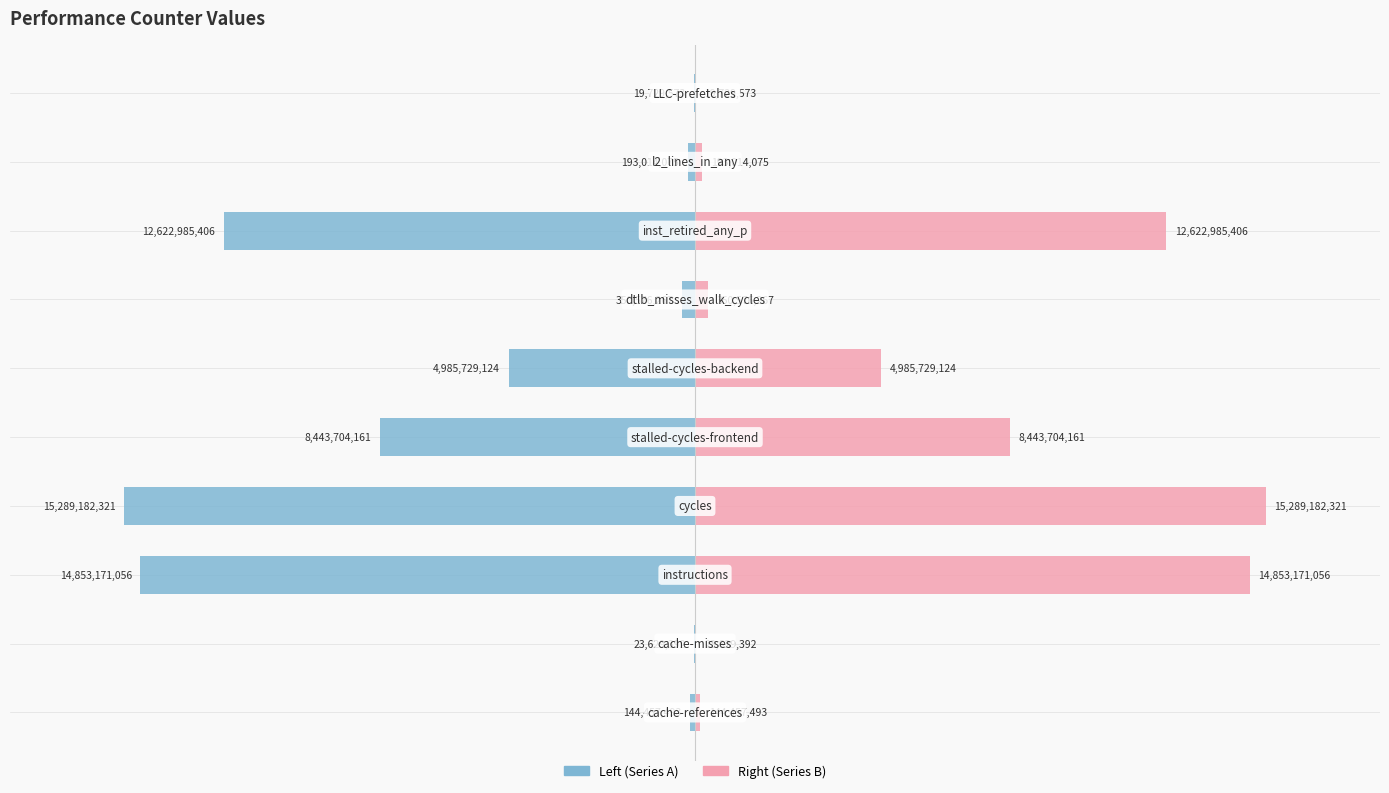

Which series changed the most between 5 and 7?

Series A